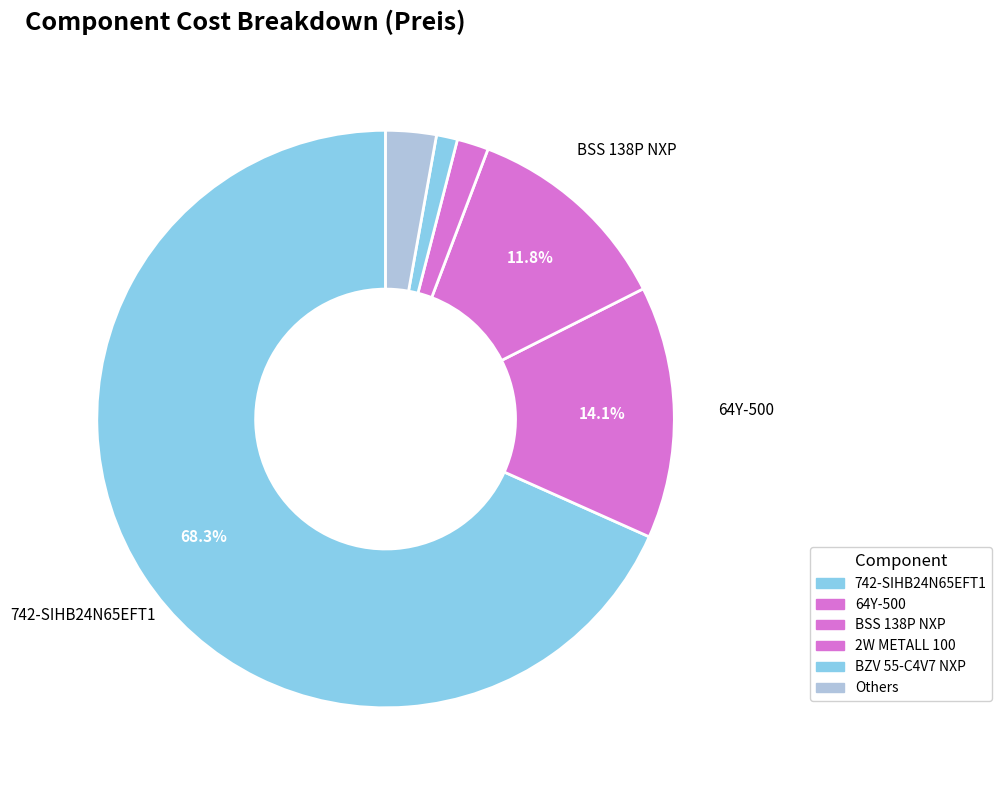

How many segments does this pie chart have?

6